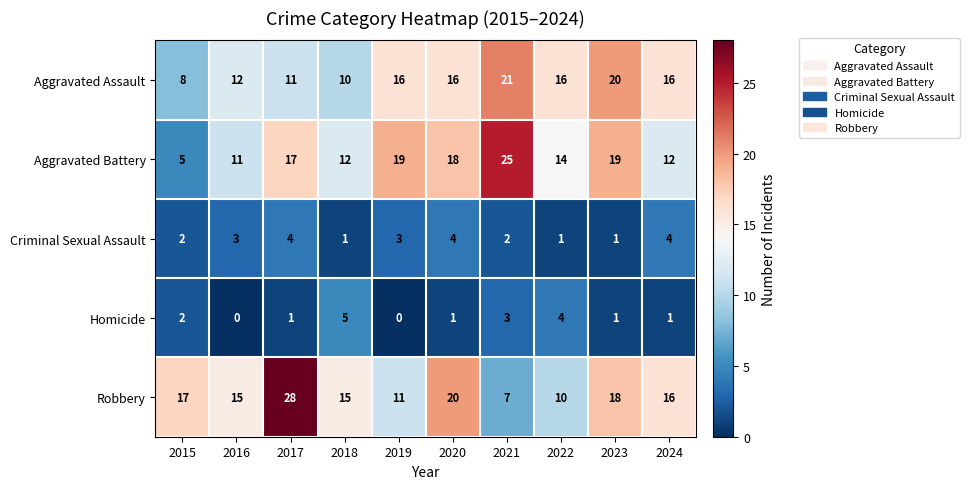

Rank the series by their maximum value, from highest to lowest.

Robbery, Aggravated Battery, Aggravated Assault, Homicide, Criminal Sexual Assault